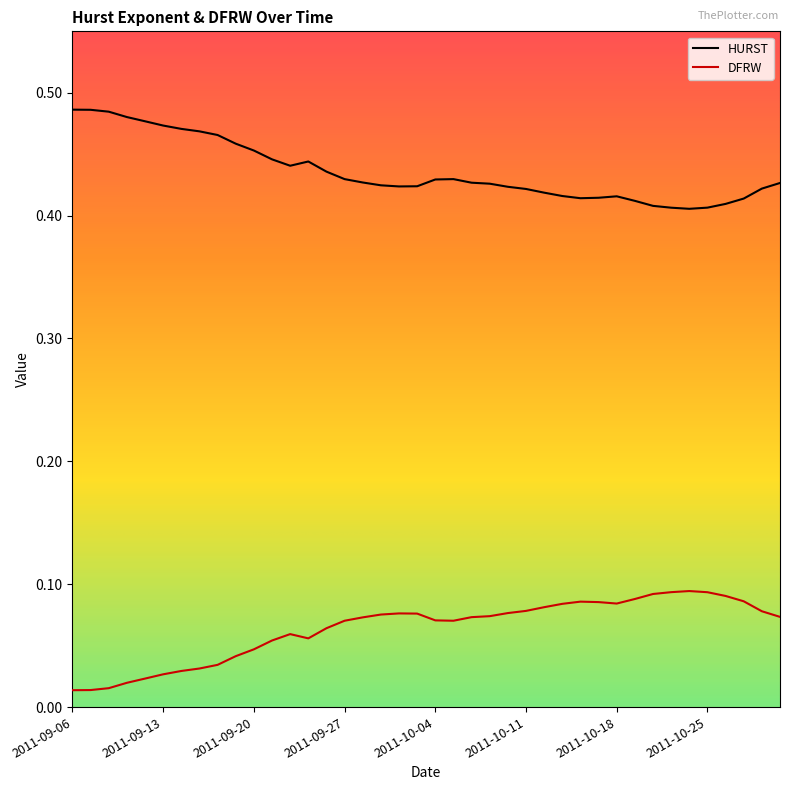

True or false: HURST and DFRW intersect in this chart.

False